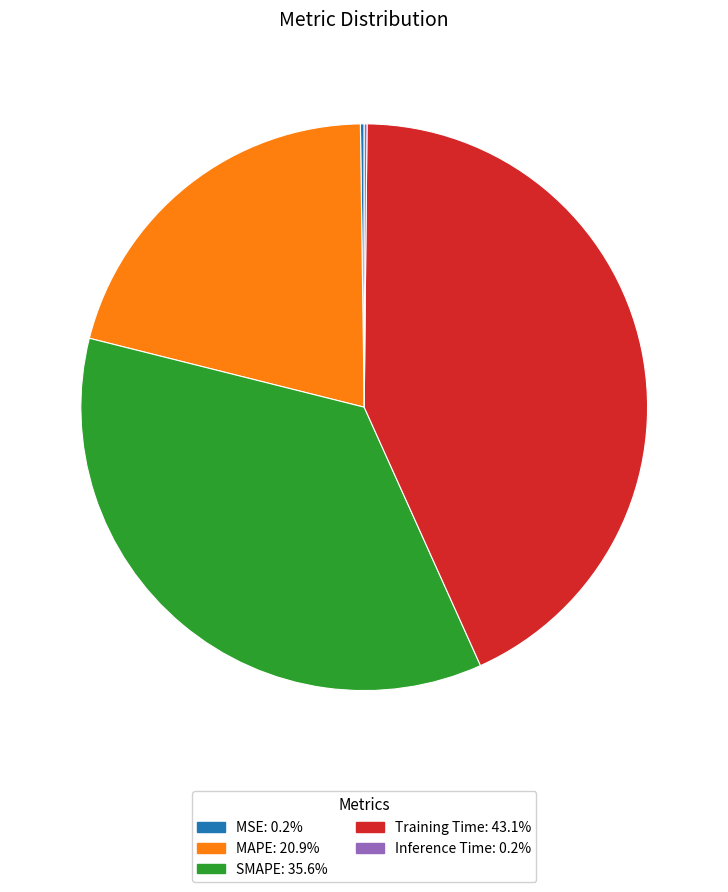

Do MAPE: 20.9% and Training Time: 43.1% together represent more than half of the pie?

Yes